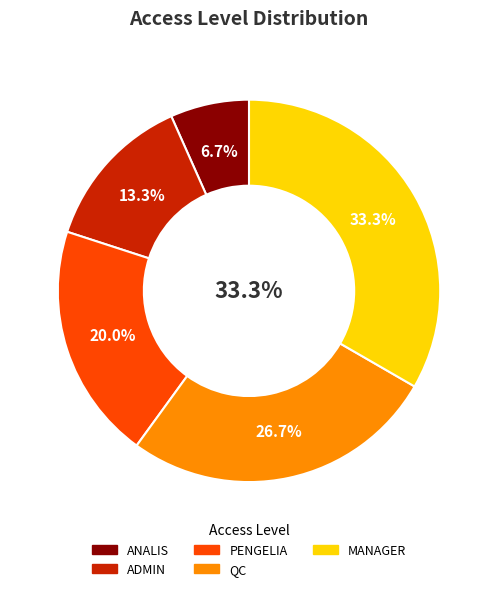

What percentage do PENGELIA and QC together represent?

46.7%